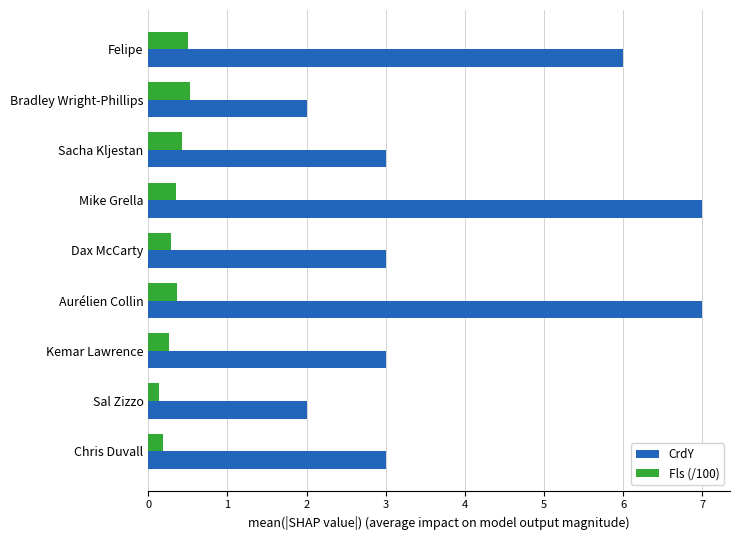

How many Fls (/100) values are between 0 and 1?

9